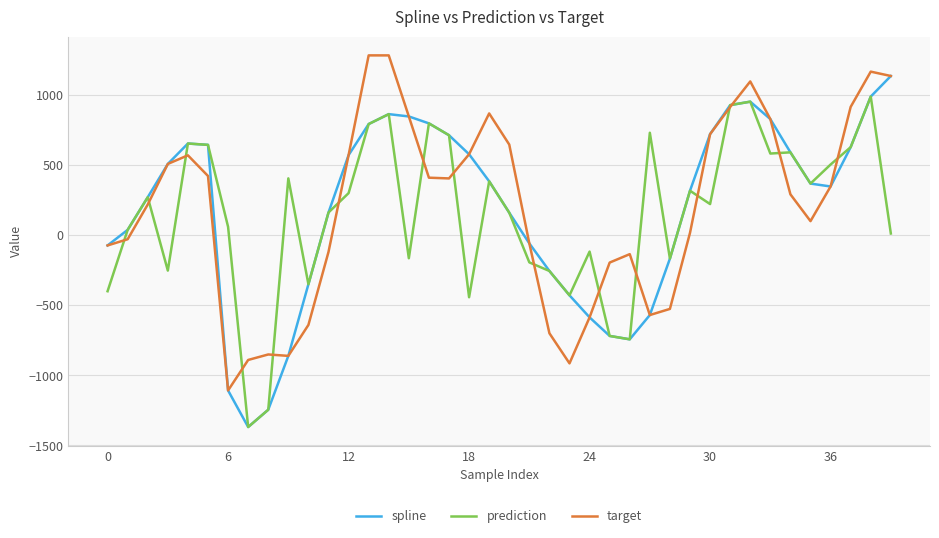

What is the minimum value shown in the chart?

-1368.2